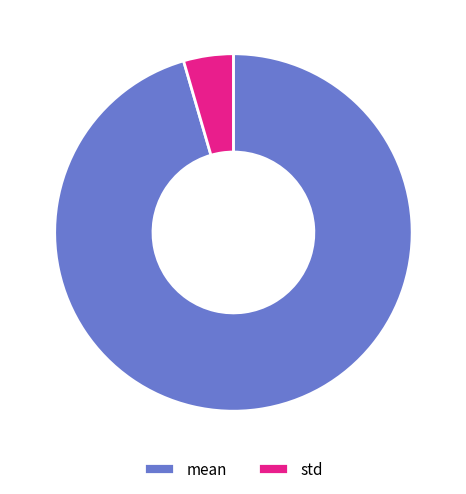

True or false: std accounts for 5% of the total.

True